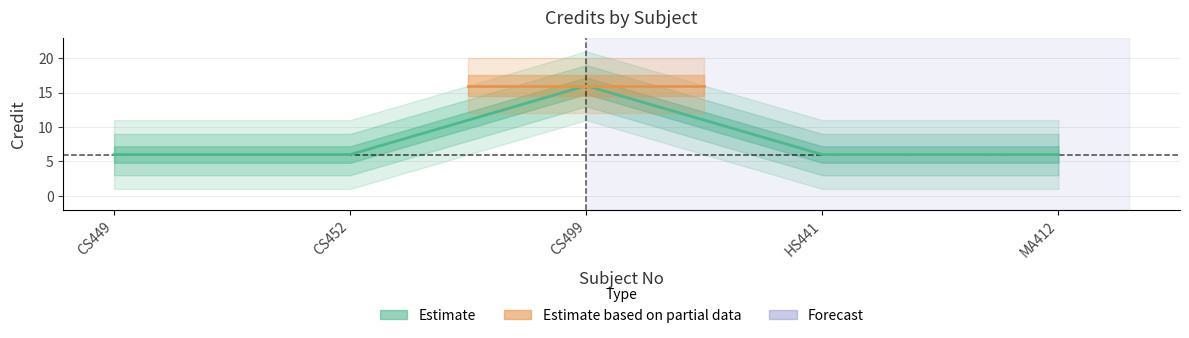

Which category has the lowest value across all series?

CS449